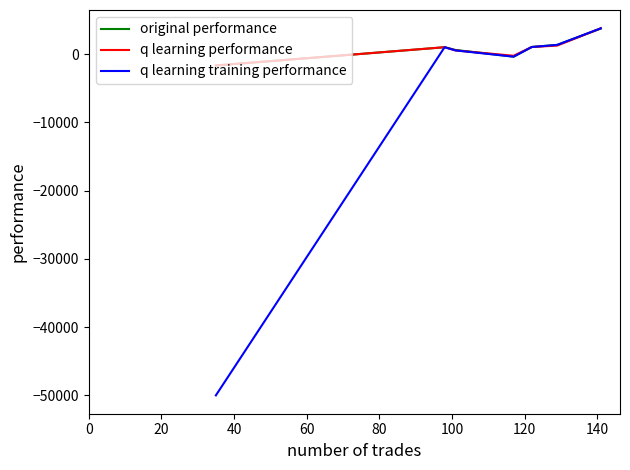

Which series has the largest range (max minus min)?

q learning training performance